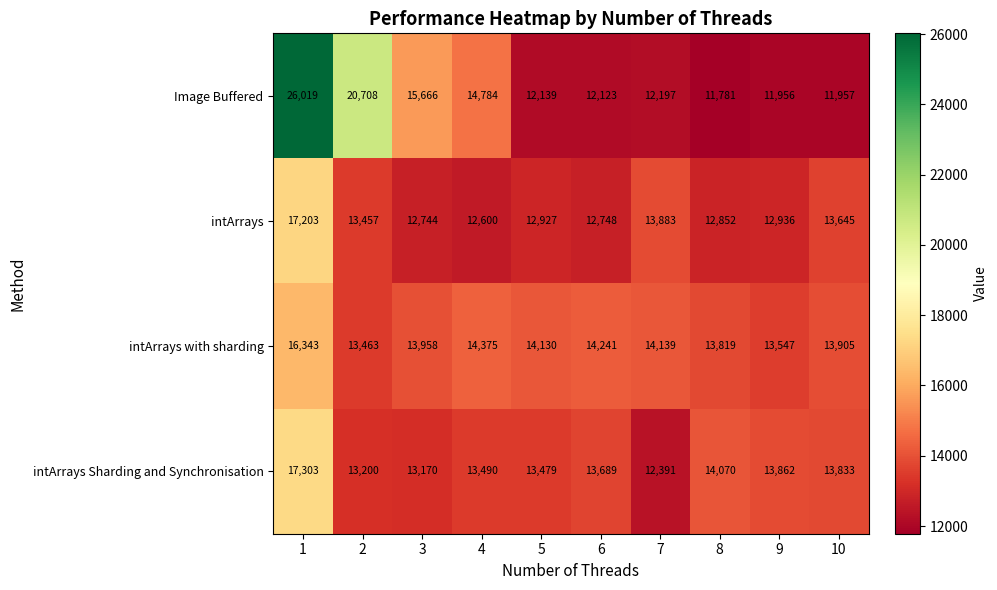

What is the total value across all series at 2?

60828